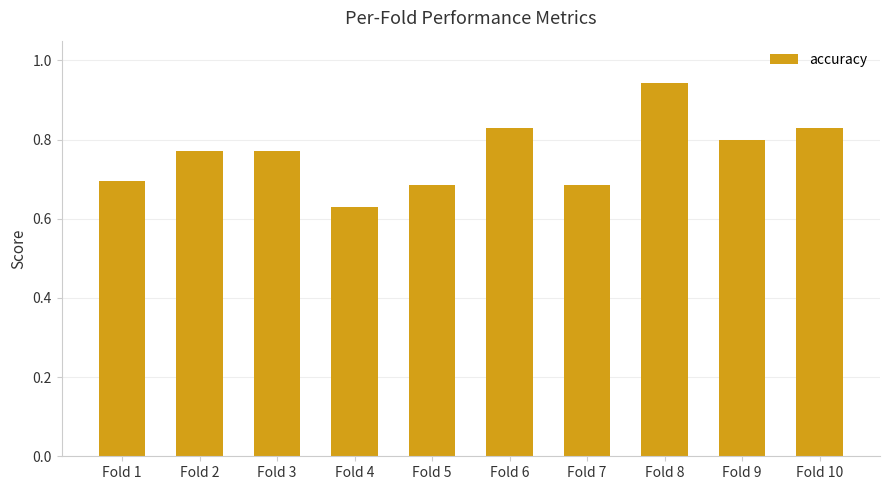

Between Fold 5 and Fold 4, which is larger?

Fold 5